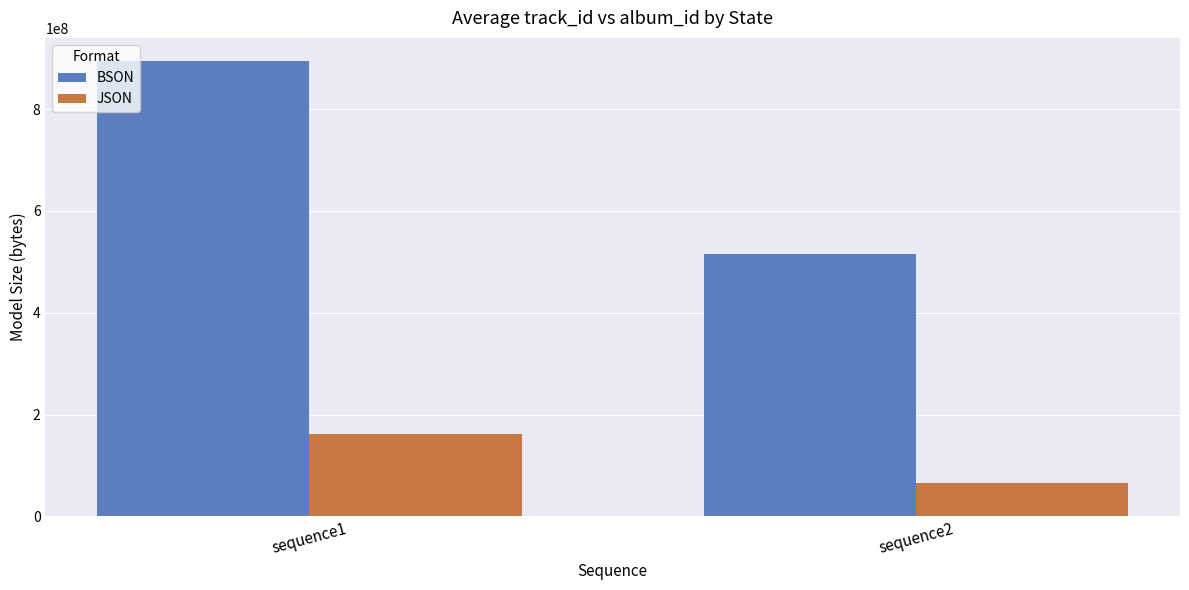

Does the chart contain any negative values?

No